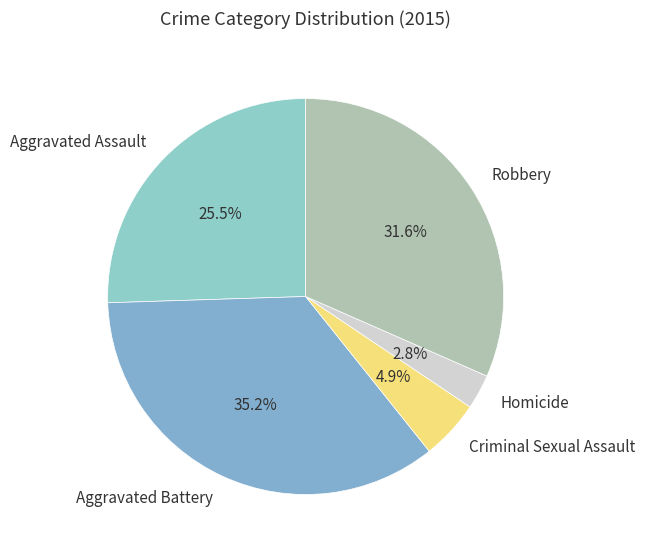

How many slices are in this pie chart?

5